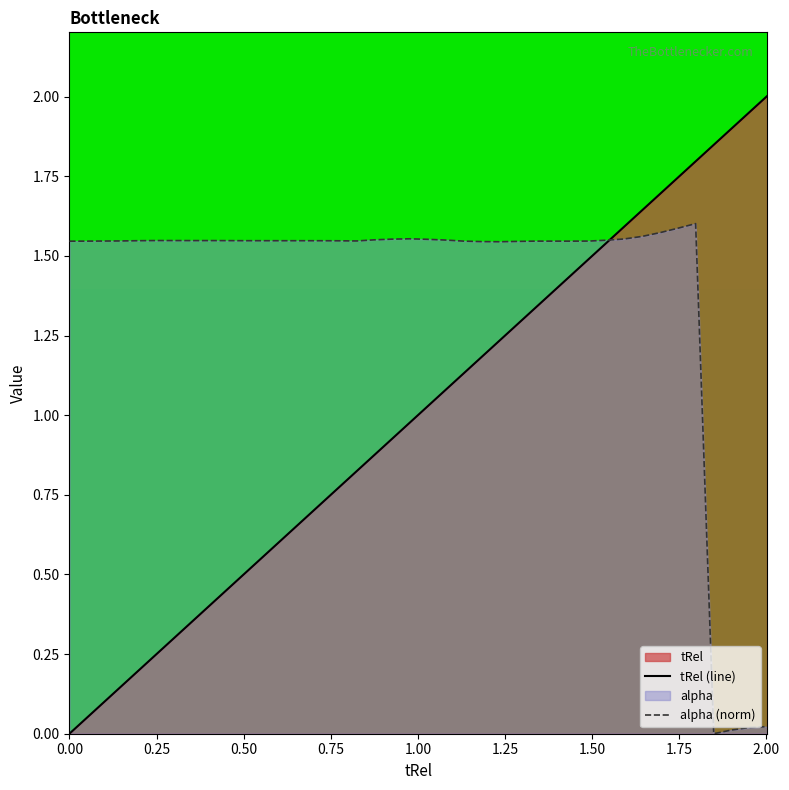

At how many categories does at least one series exceed 0?

40